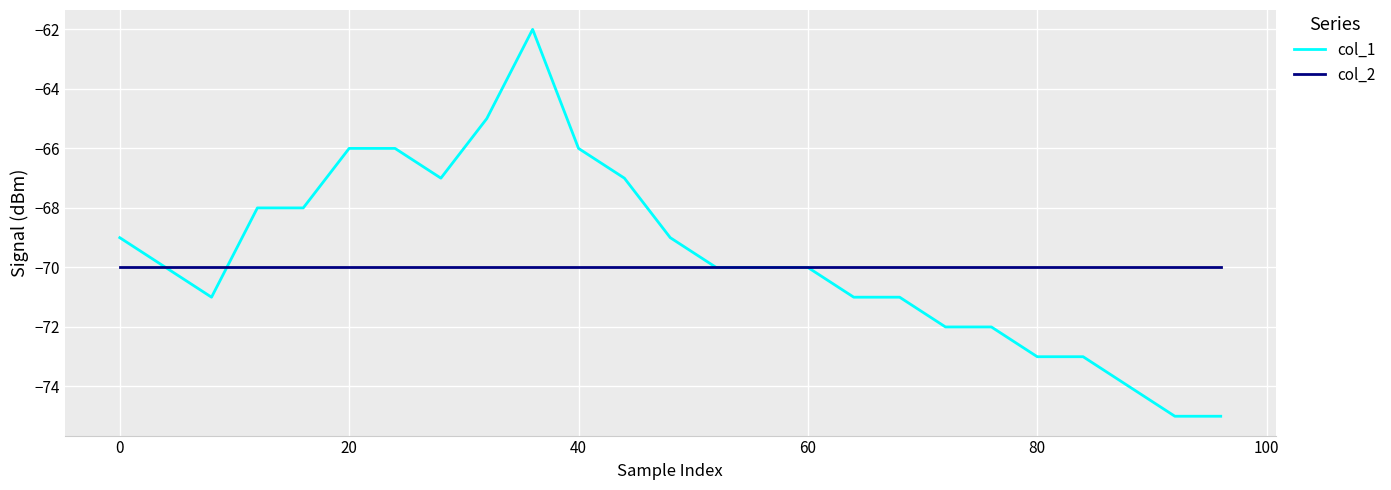

Rank the series by their maximum value, from lowest to highest.

col_2, col_1